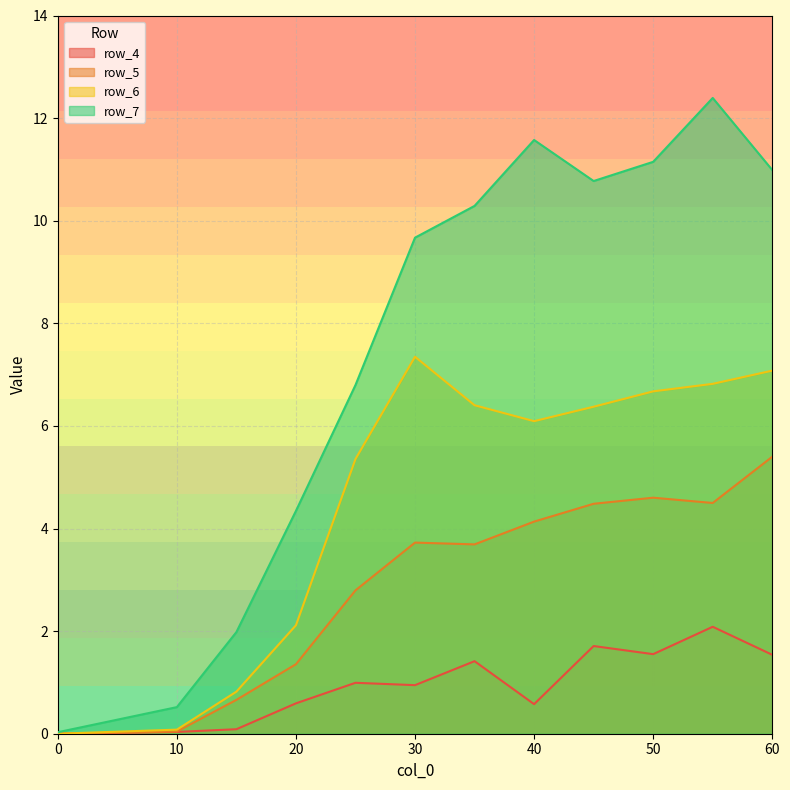

True or false: row_6 and row_5 cross at least once.

False